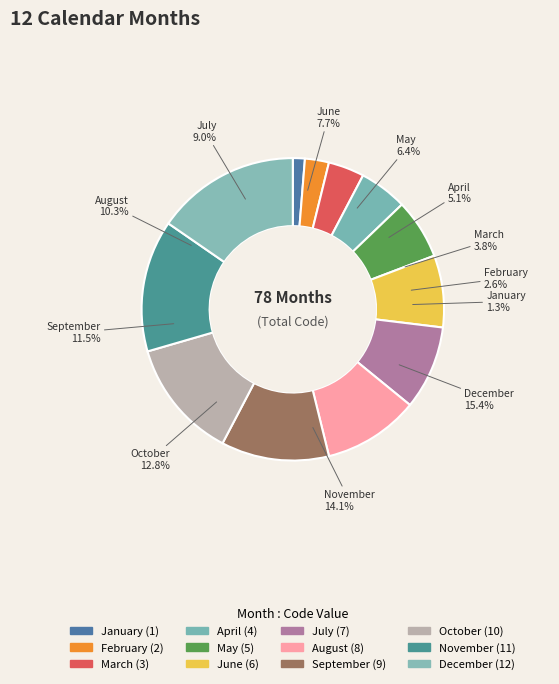

How many slices are in this pie chart?

12